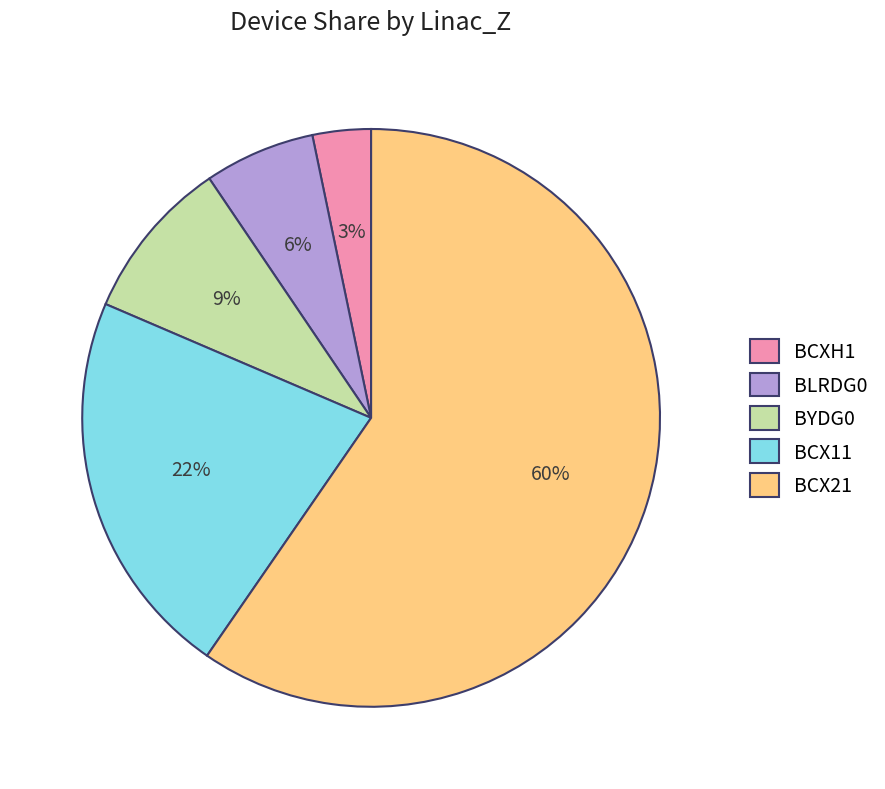

To the nearest percent, what percentage of the pie is BCXH1?

3%